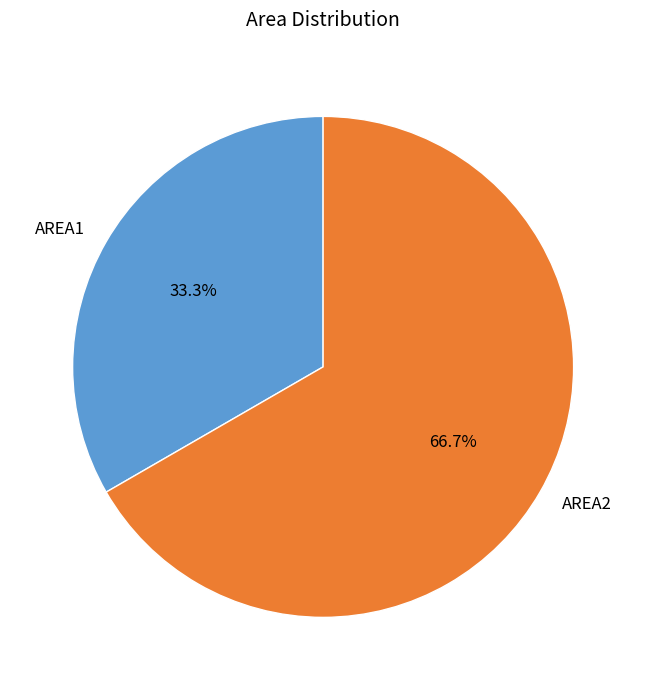

Is it true that AREA1 is 33% of the pie?

True